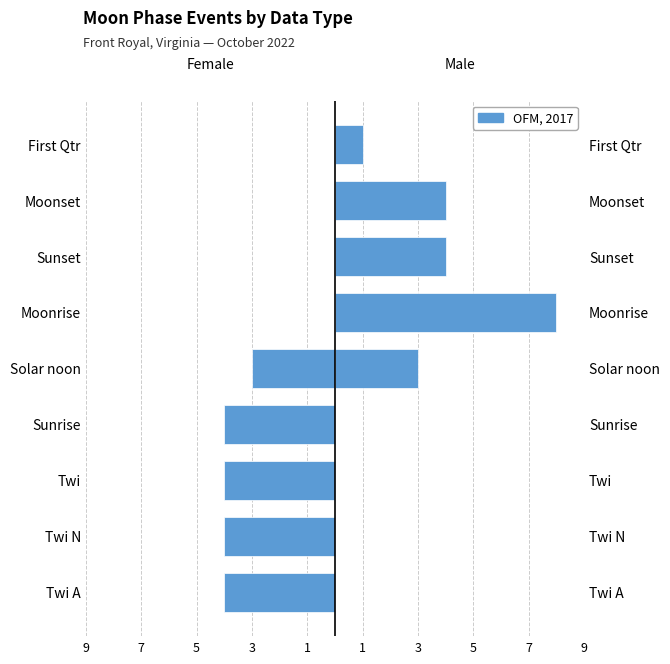

What is the difference between the maximum and minimum values in the Male series?

8